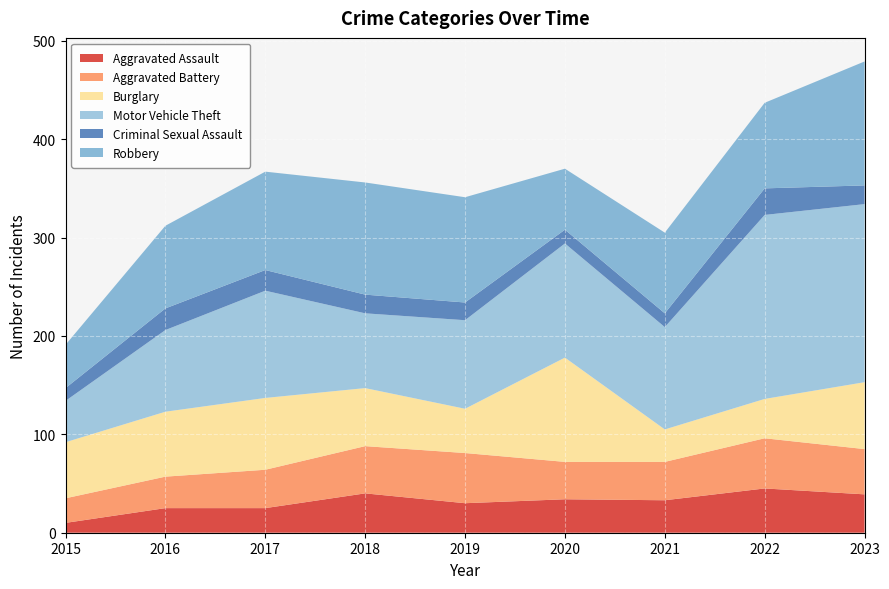

What is the value of the Aggravated Battery point at the 2nd from the left?

32